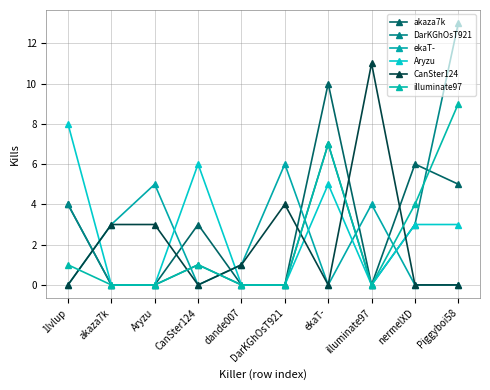

Is the value of DarKGhOsT921 at illuminate97 greater than the value of ekaT- at Piggyboi58?

No